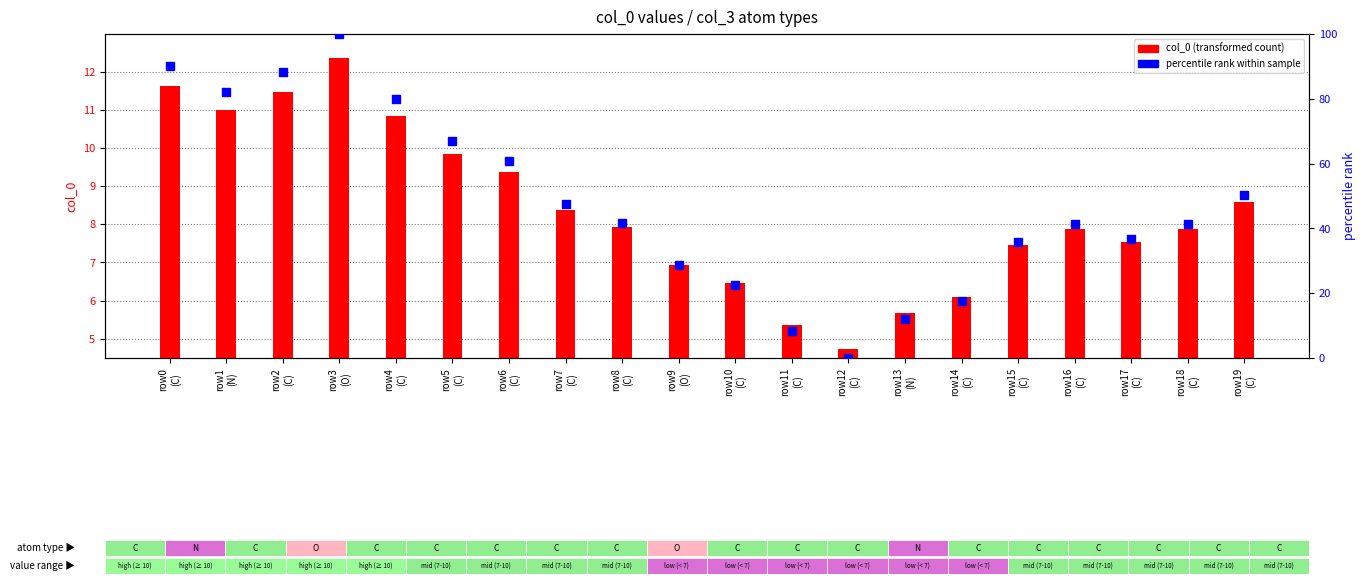

What are all the series names shown in the legend?

col_0 (transformed count), percentile rank within sample